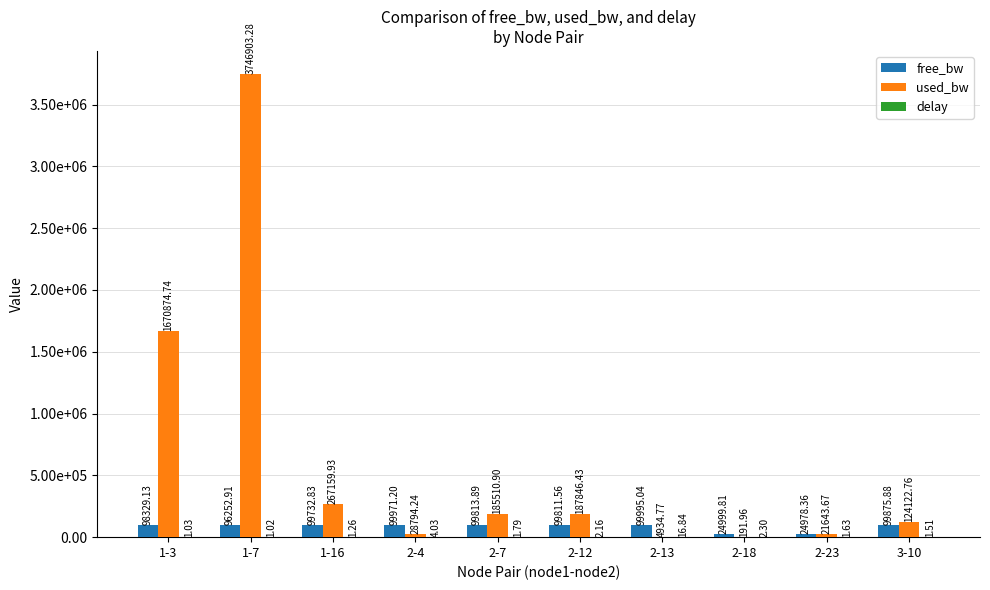

Does the chart contain stacked bars?

No